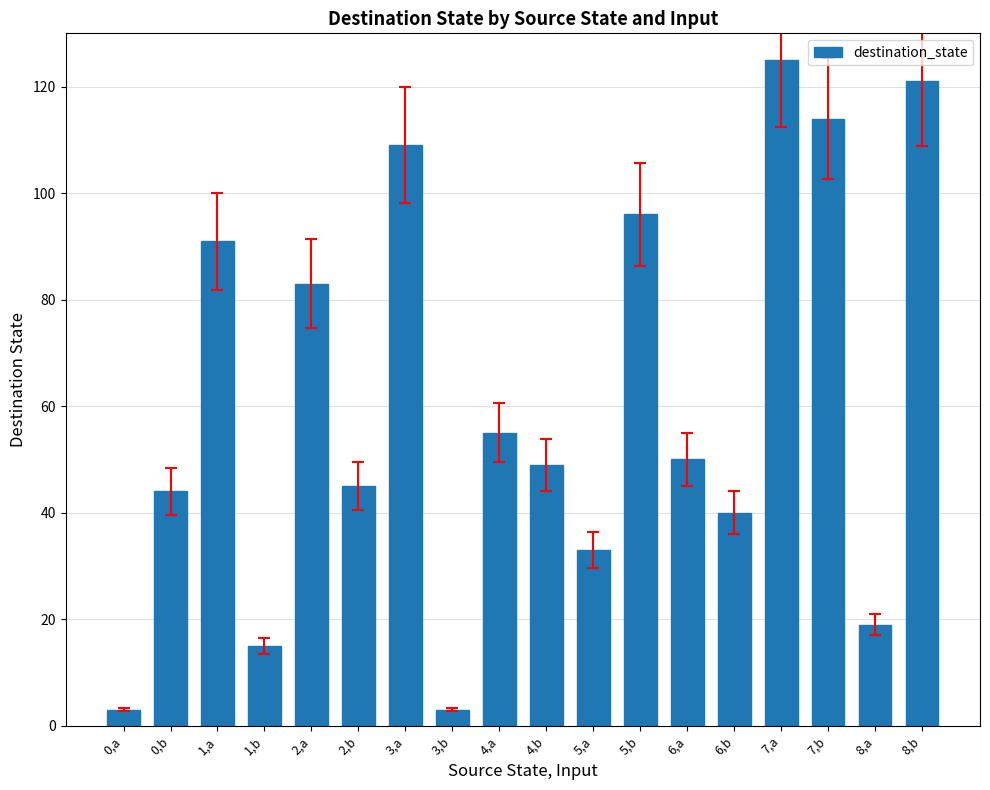

What is the change in value from 5,a to 8,a?

-14